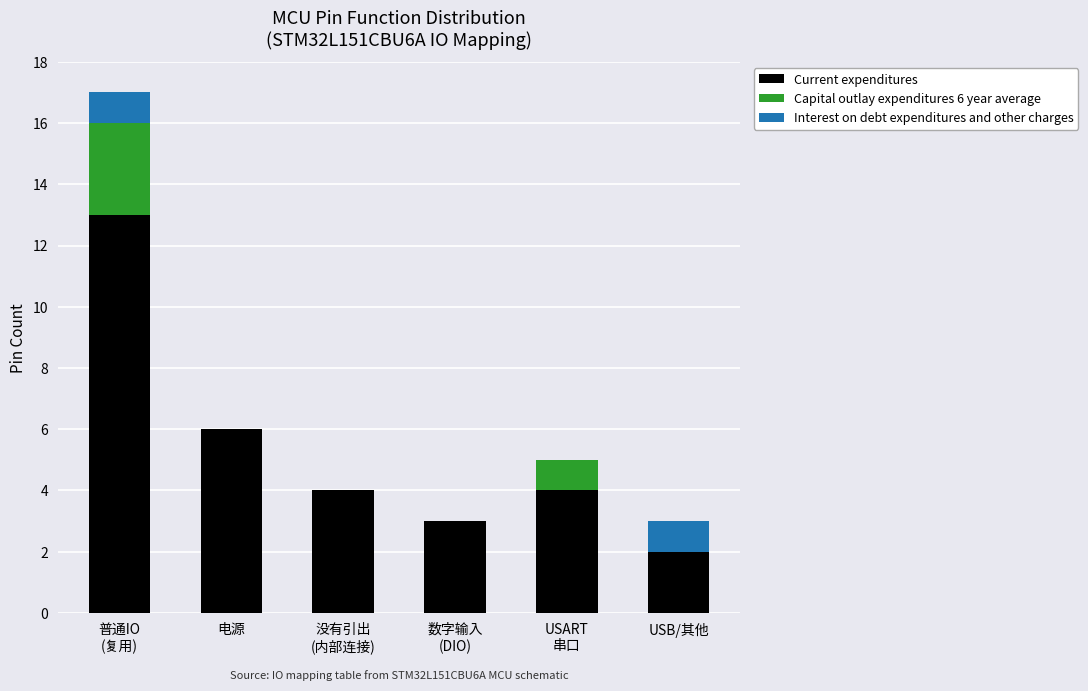

The value of Current expenditures at 电源 is 6. True or false?

True